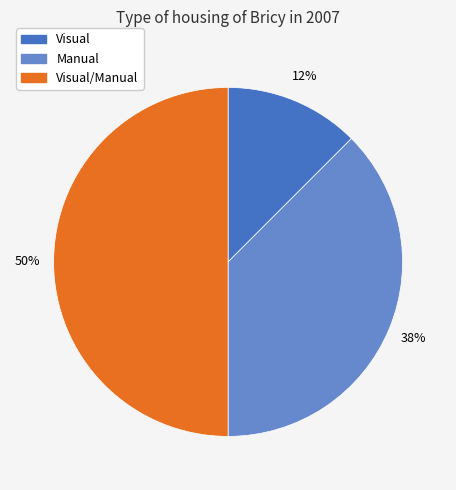

Which category has the biggest portion of the pie?

Visual/Manual